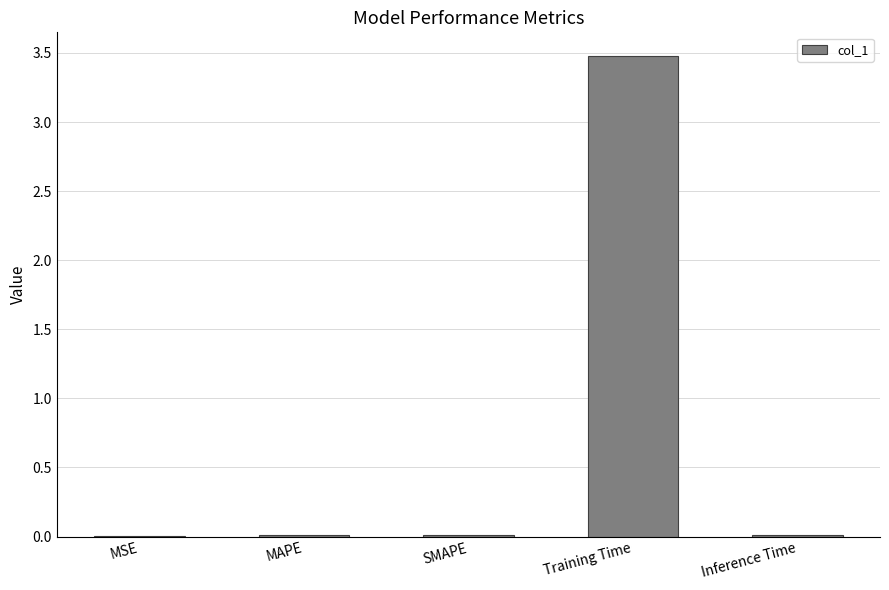

What is the sum of the values at Training Time and Inference Time?

3.5